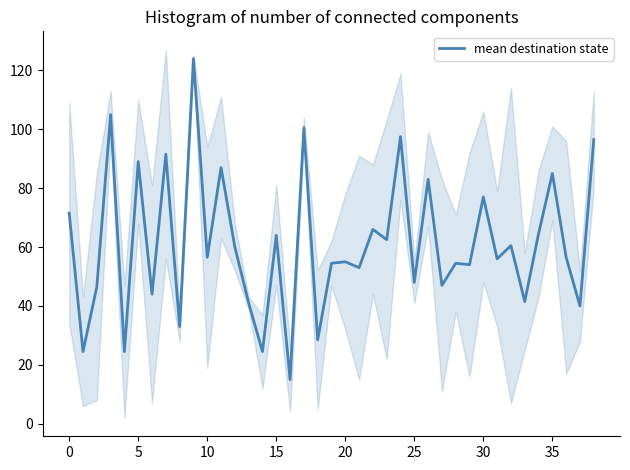

True or false: mean destination state has a value of 81.2 at 10.

False